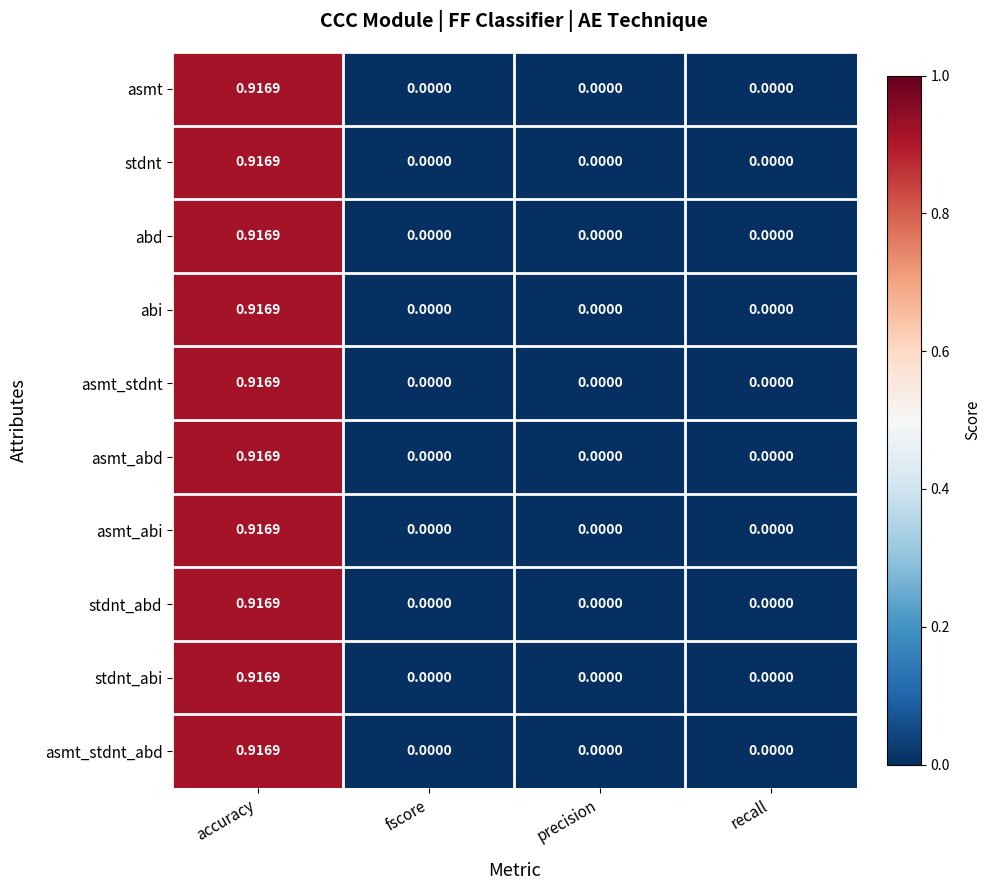

Which label corresponds to the largest value in the chart?

accuracy